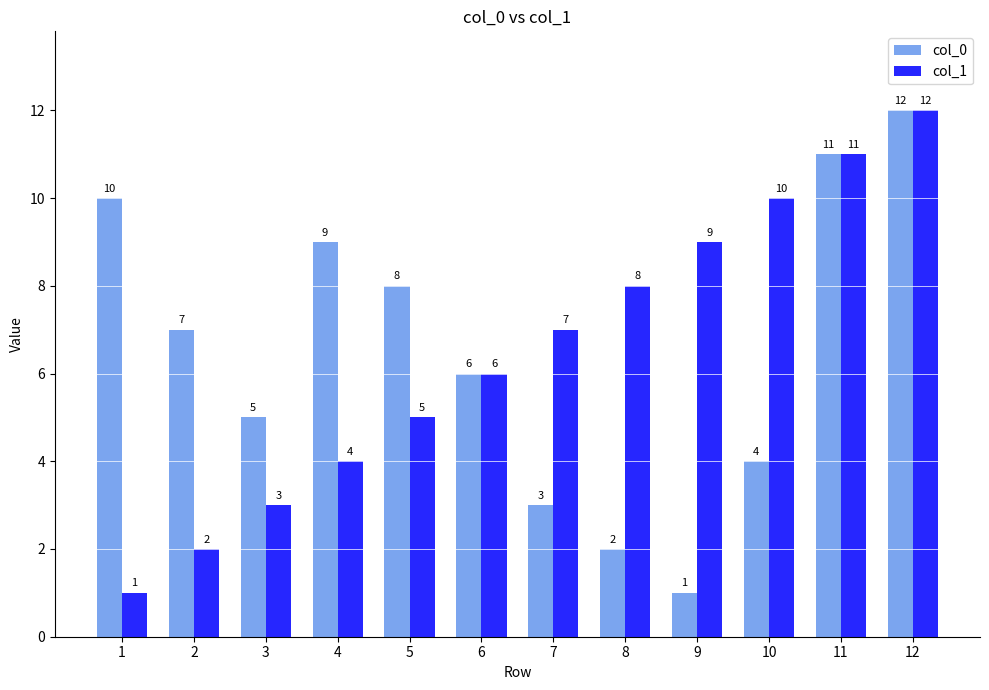

What is the sum of all col_1 values?

78